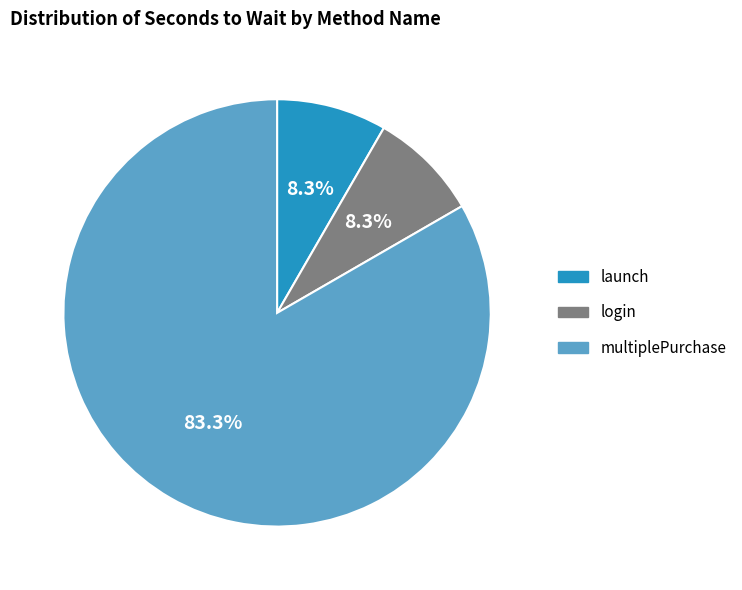

Count the number of slices in the pie.

3